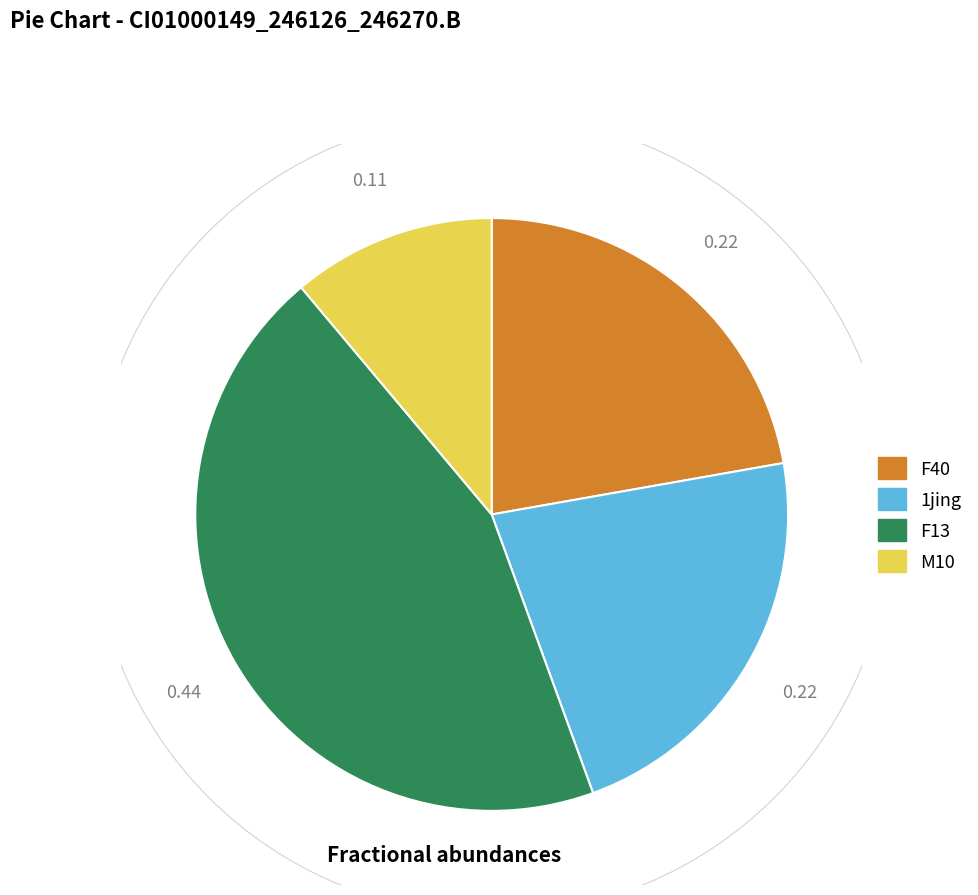

Does any single category account for the majority?

No